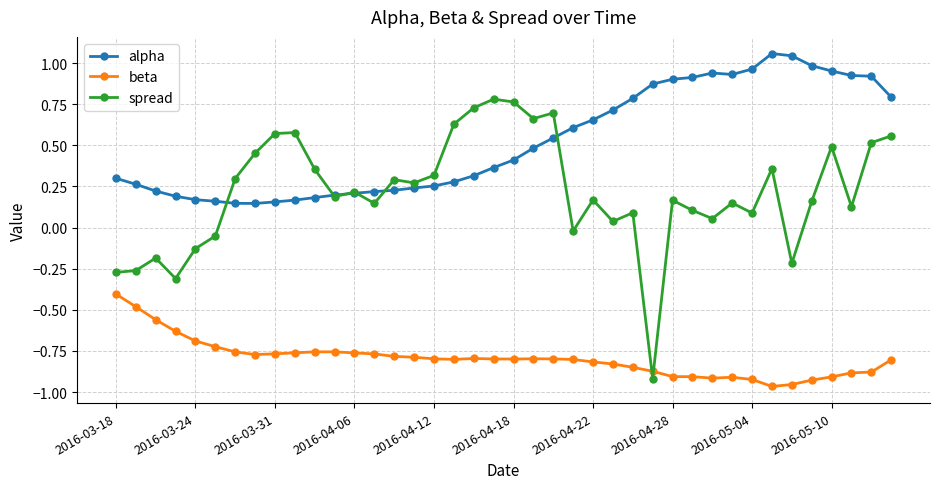

Rank the series by their average value, from lowest to highest.

beta, spread, alpha